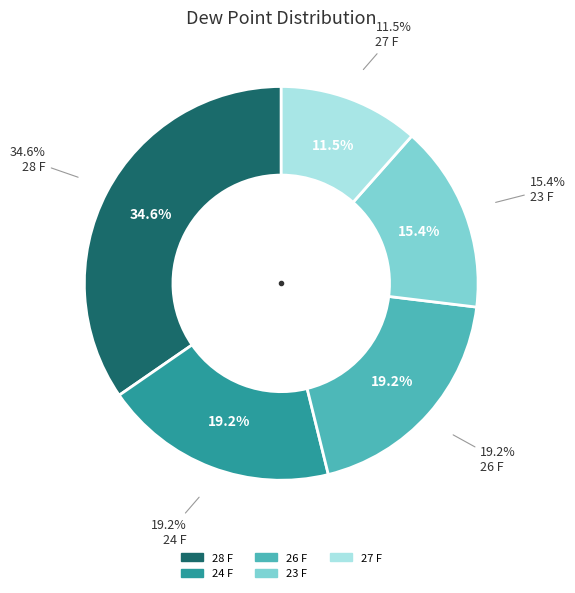

Count the number of slices in the pie.

5